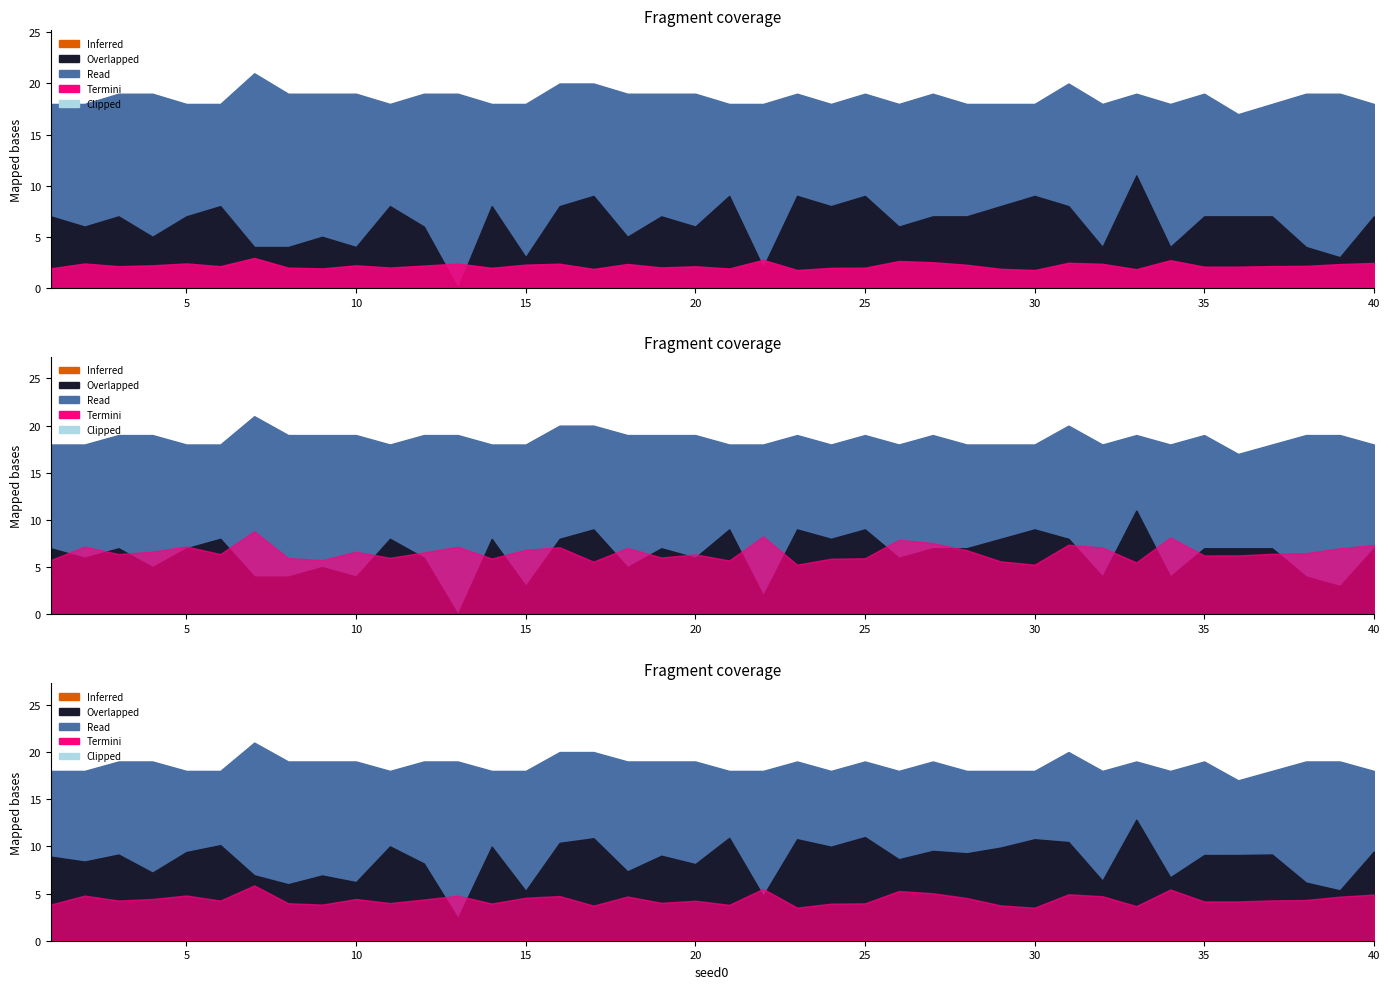

Which category has the highest value across all series?

7